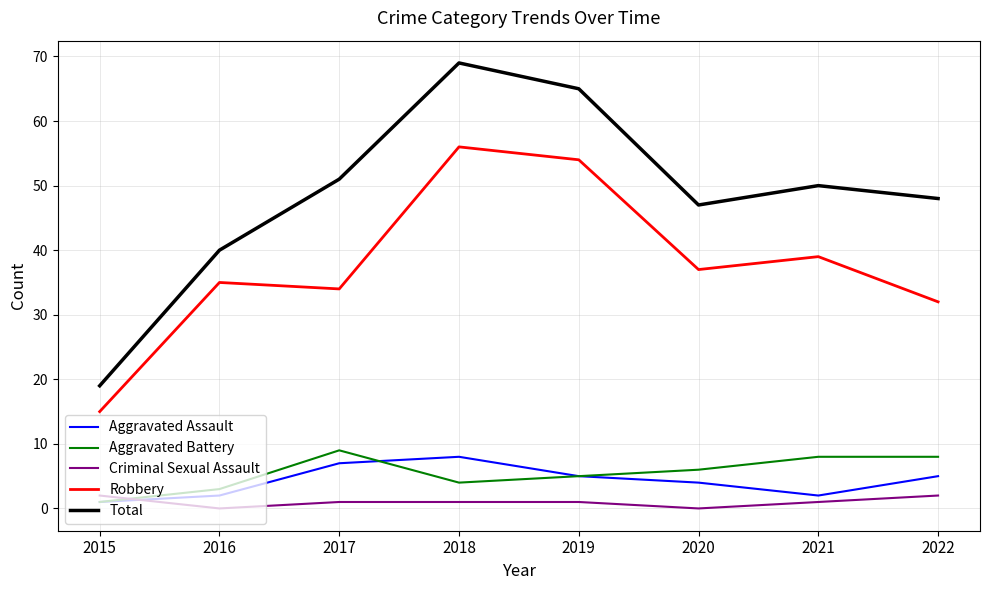

How many Aggravated Battery values are between 4 and 8?

5